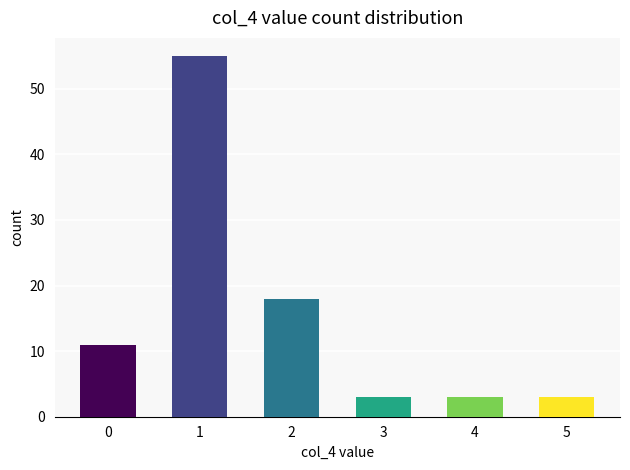

Reading right to left, extract all data points from this chart.

3	3	3	18	55	11